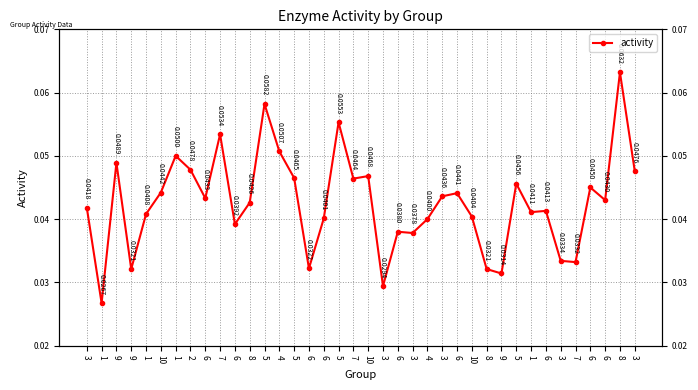

How many lines are shown in the chart?

1